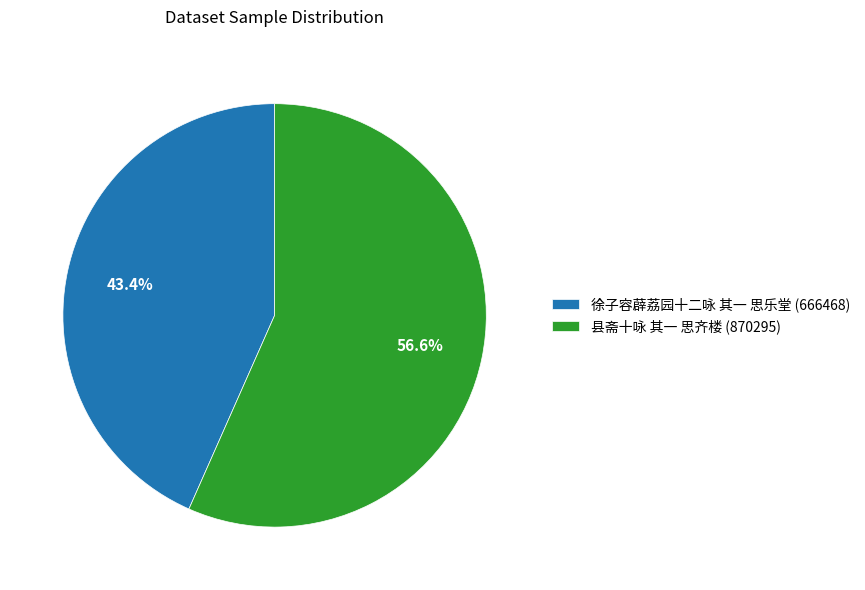

How many slices are in this pie chart?

2